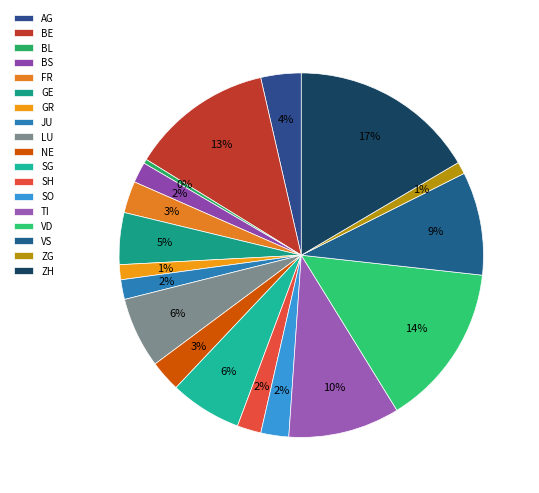

Which slice is the largest?

ZH